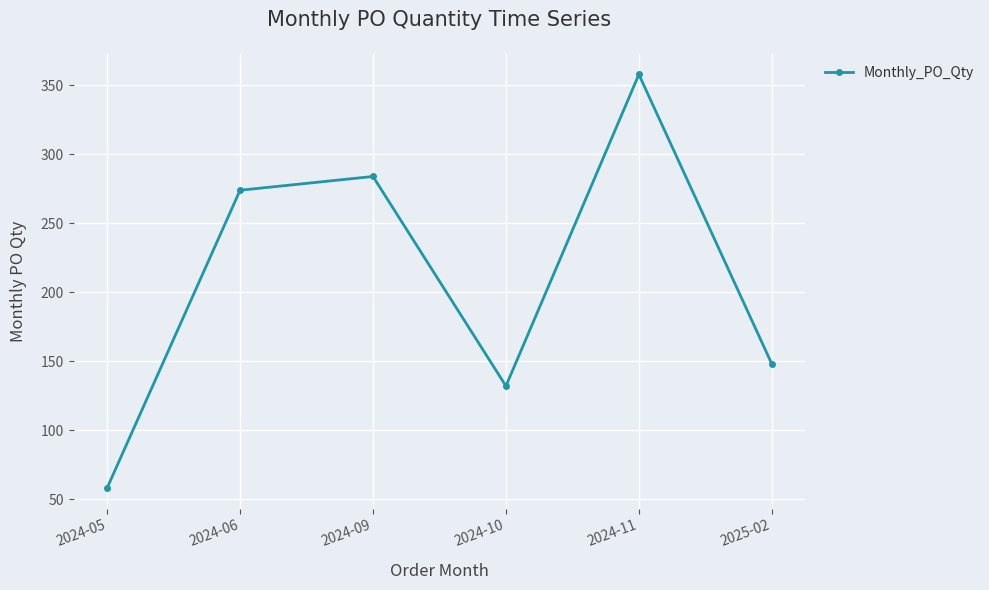

What is the maximum value shown in the chart?

358